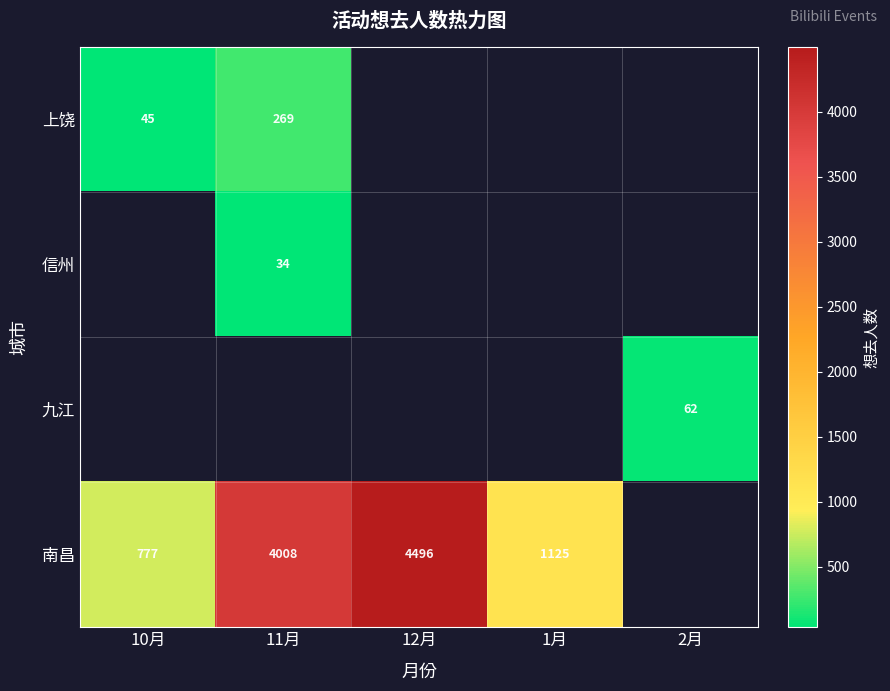

The value of 信州 at 11月 is 47. True or false?

False